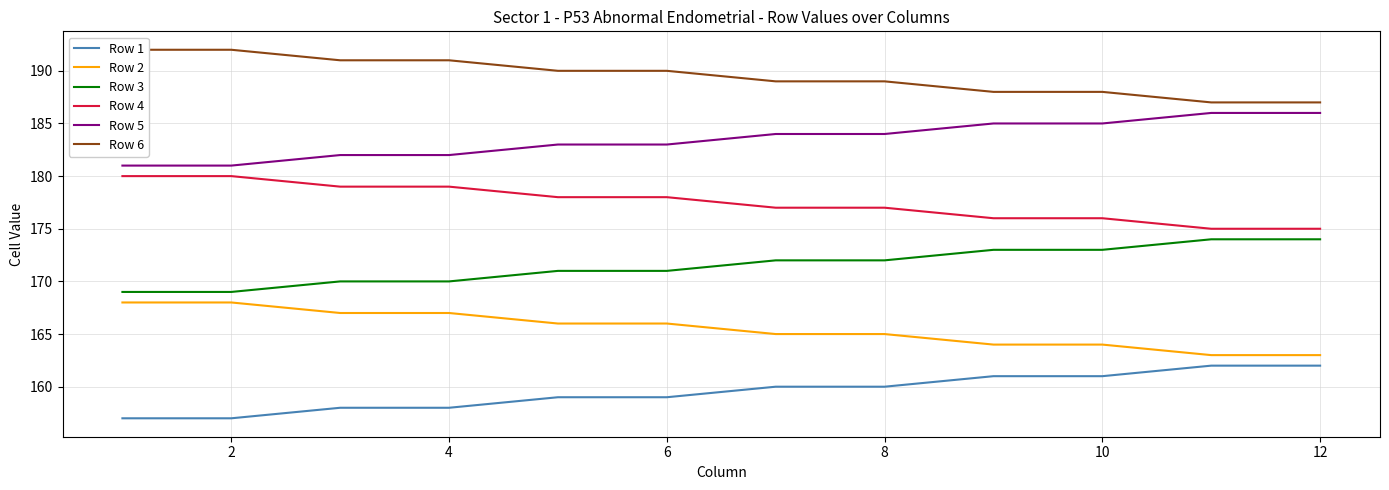

What are all the series names shown in the legend?

Row 1, Row 2, Row 3, Row 4, Row 5, Row 6